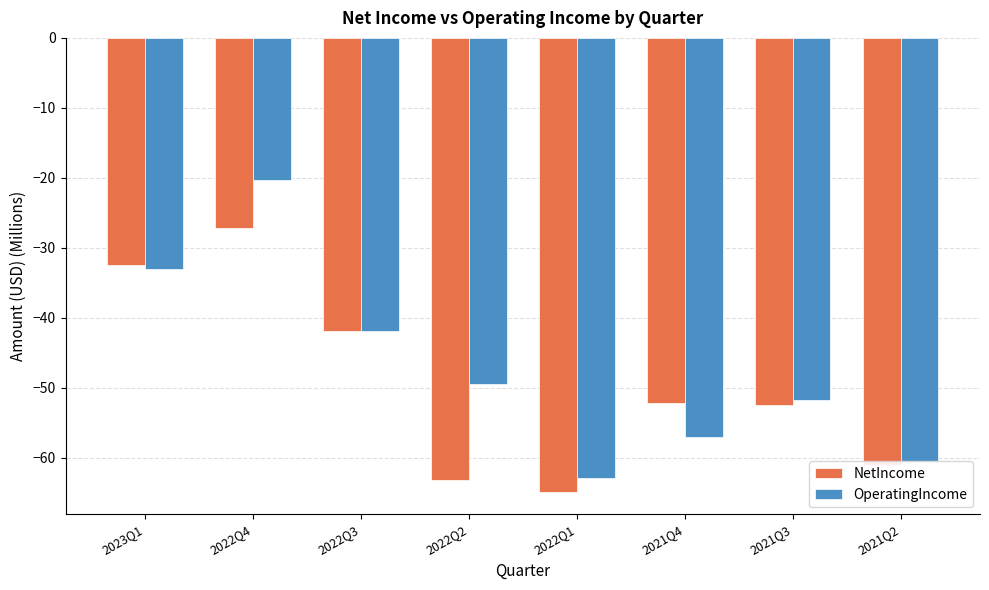

Where is OperatingIncome nearest to the value -41?

2022Q3